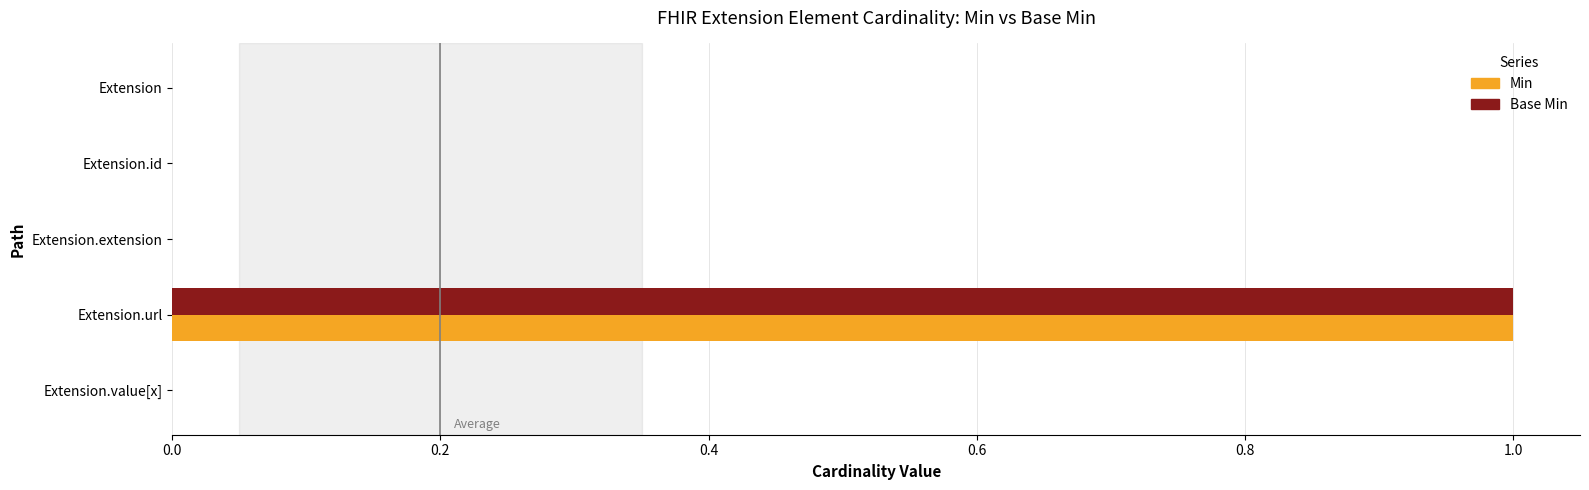

Count the Min values in the range 0 to 1.

5